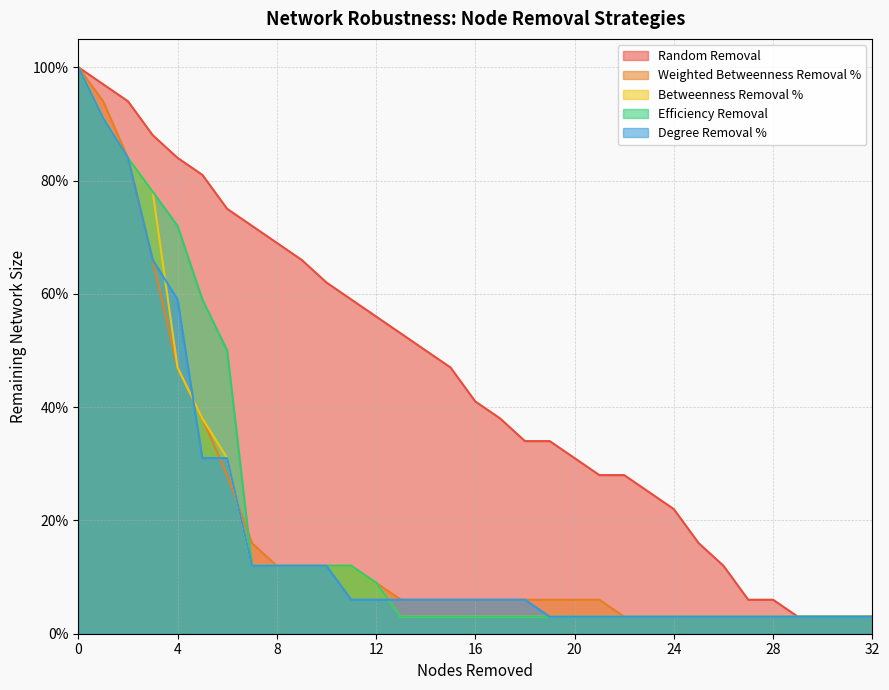

Reading left to right, transcribe all the data shown in this chart.

Random Removal: 1.0	1.0	0.9	0.9	0.8	0.8	0.8	0.7	0.7	0.7	0.6	0.6	0.6	0.5	0.5	0.5	0.4	0.4	0.3	0.3	0.3	0.3	0.3	0.2	0.2	0.2	0.1	0.1	0.1	0.0	0.0	0.0	0.0
Weighted Betweenness Removal %: 1.0	0.9	0.8	0.7	0.5	0.4	0.3	0.2	0.1	0.1	0.1	0.1	0.1	0.1	0.1	0.1	0.1	0.1	0.1	0.1	0.1	0.1	0.0	0.0	0.0	0.0	0.0	0.0	0.0	0.0	0.0	0.0	0.0
Betweenness Removal %: 1.0	0.9	0.8	0.8	0.5	0.4	0.3	0.1	0.1	0.1	0.1	0.1	0.1	0.0	0.0	0.0	0.0	0.0	0.0	0.0	0.0	0.0	0.0	0.0	0.0	0.0	0.0	0.0	0.0	0.0	0.0	0.0	0.0
Efficiency Removal: 1.0	0.9	0.8	0.8	0.7	0.6	0.5	0.1	0.1	0.1	0.1	0.1	0.1	0.0	0.0	0.0	0.0	0.0	0.0	0.0	0.0	0.0	0.0	0.0	0.0	0.0	0.0	0.0	0.0	0.0	0.0	0.0	0.0
Degree Removal %: 1.0	0.9	0.8	0.7	0.6	0.3	0.3	0.1	0.1	0.1	0.1	0.1	0.1	0.1	0.1	0.1	0.1	0.1	0.1	0.0	0.0	0.0	0.0	0.0	0.0	0.0	0.0	0.0	0.0	0.0	0.0	0.0	0.0